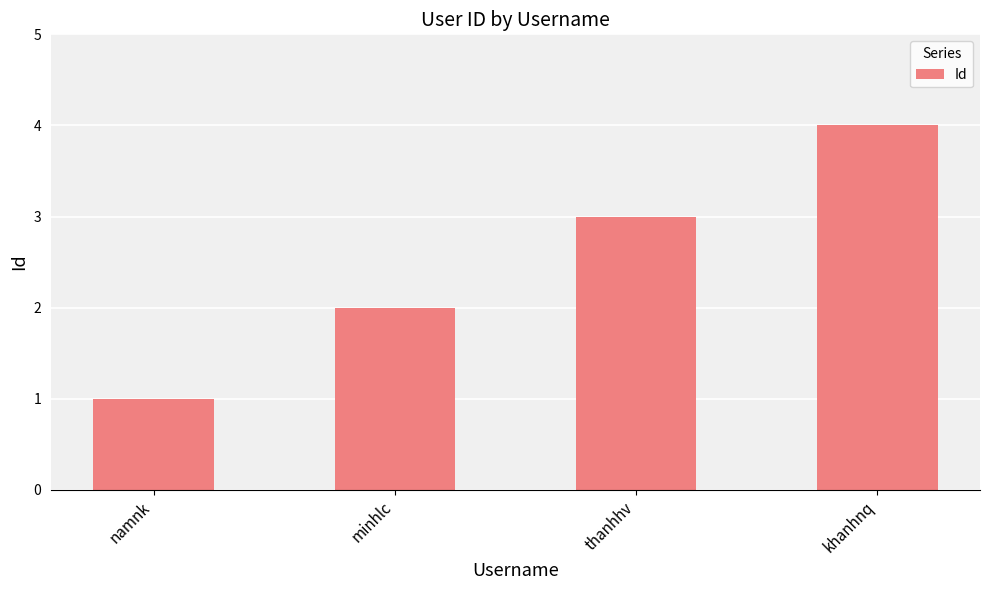

What is the difference between the maximum and minimum values?

3